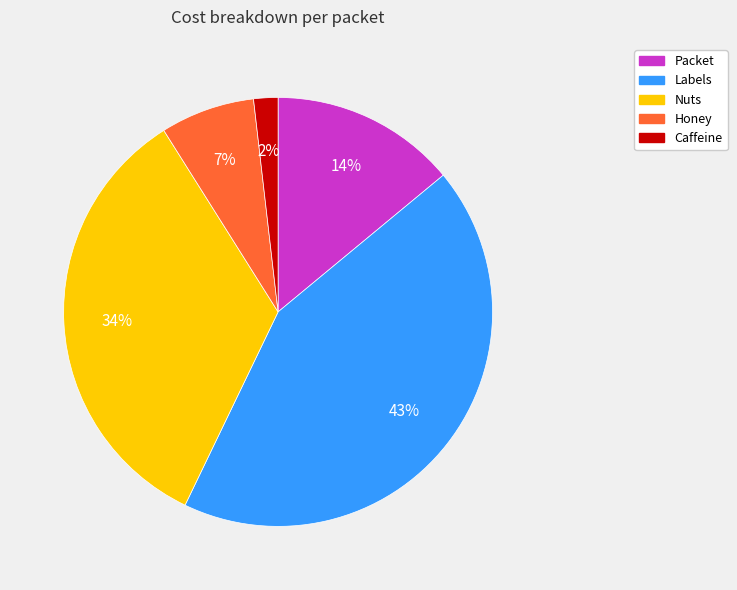

Which slice is the smallest?

Caffeine